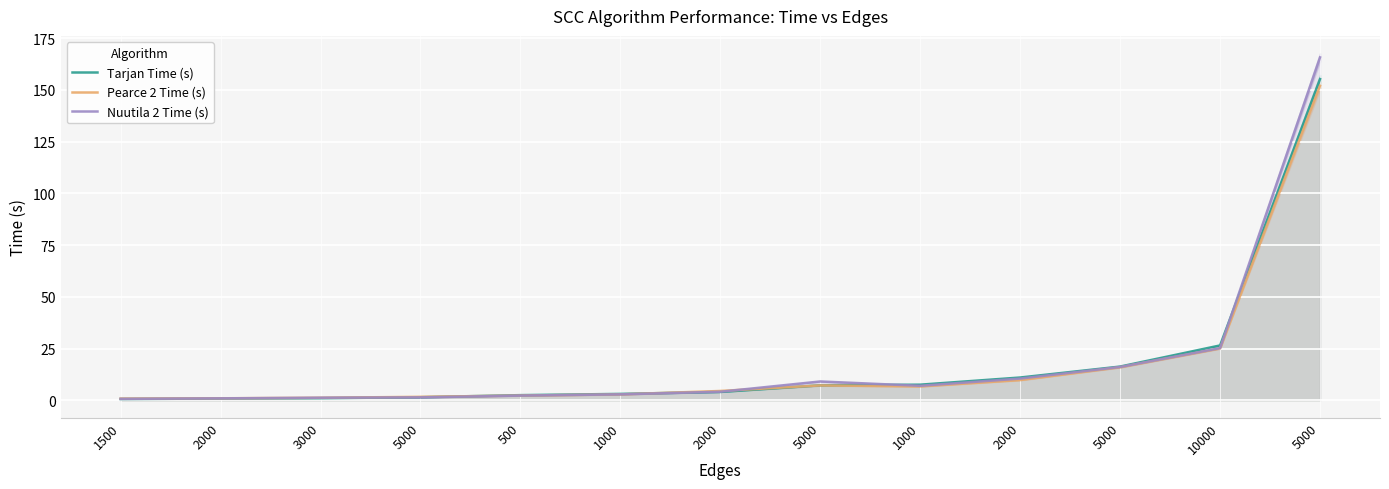

What value does the Pearce 2 Time (s) series have at 2000?

1.0